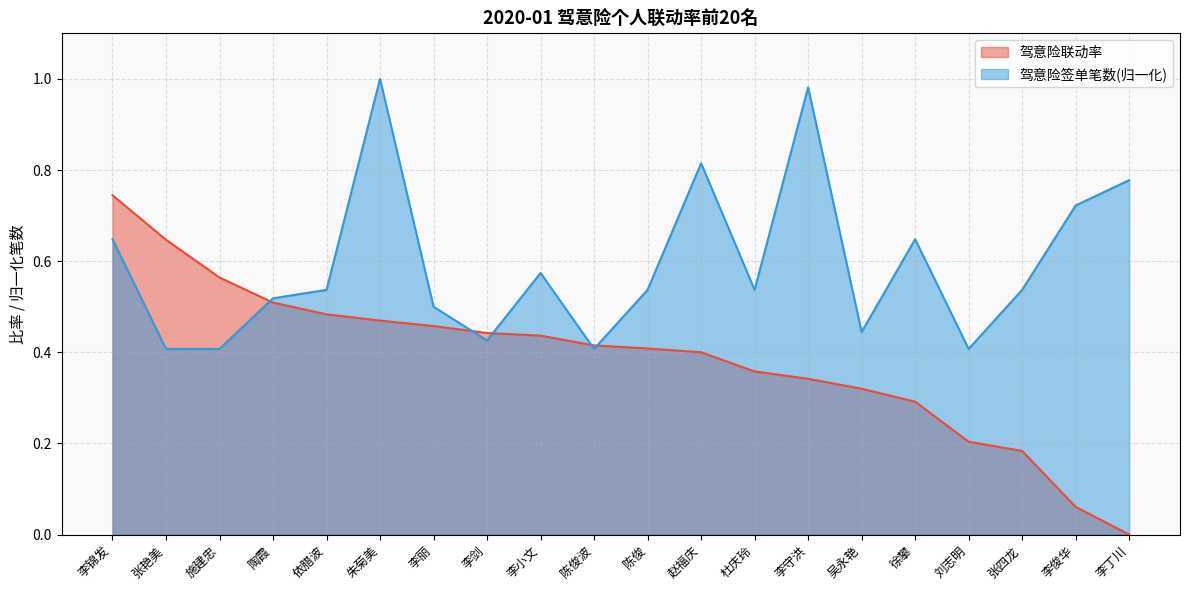

The 驾意险联动率 series shows 0.2 at 张四龙. True or false?

True